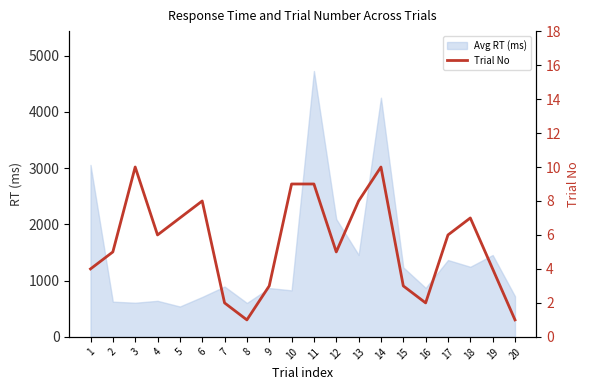

Where does the data first go above 6?

3